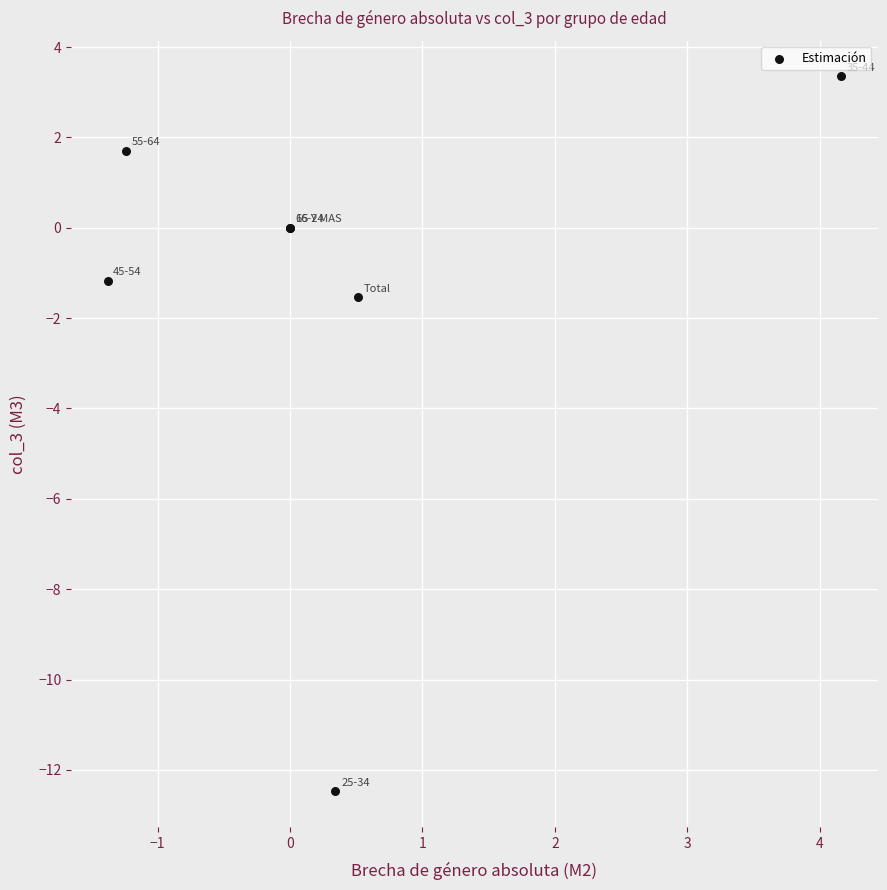

What Y value in the scatter plot is closest to -4?

-1.5